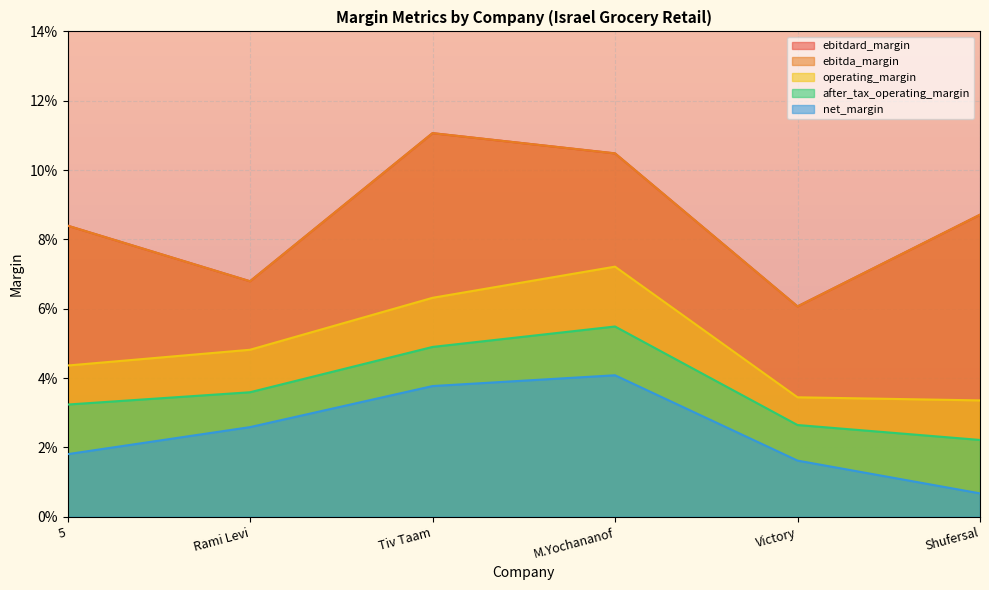

At how many categories does at least one series exceed 0?

6